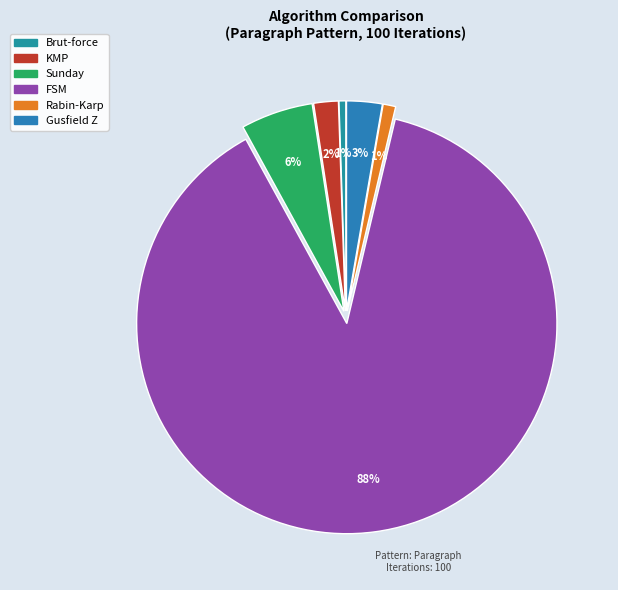

How many slices are in this pie chart?

6